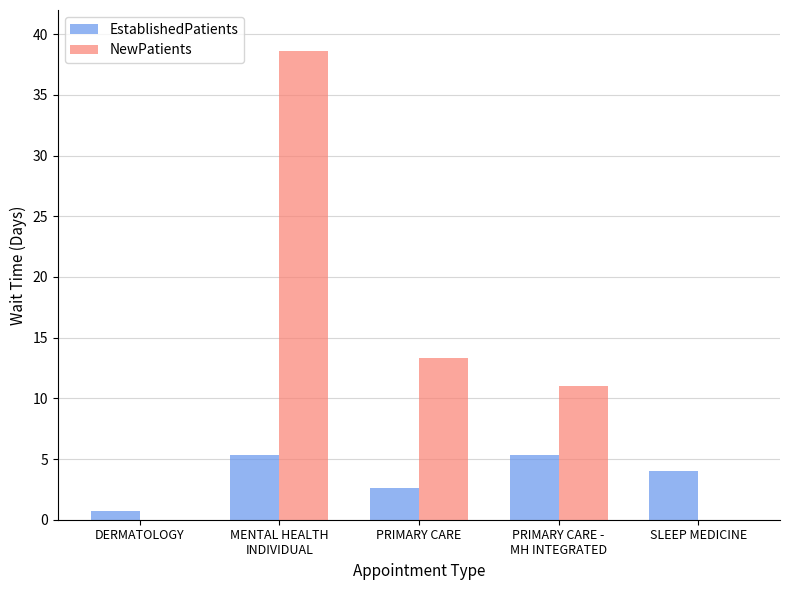

How many series are shown in this chart?

2